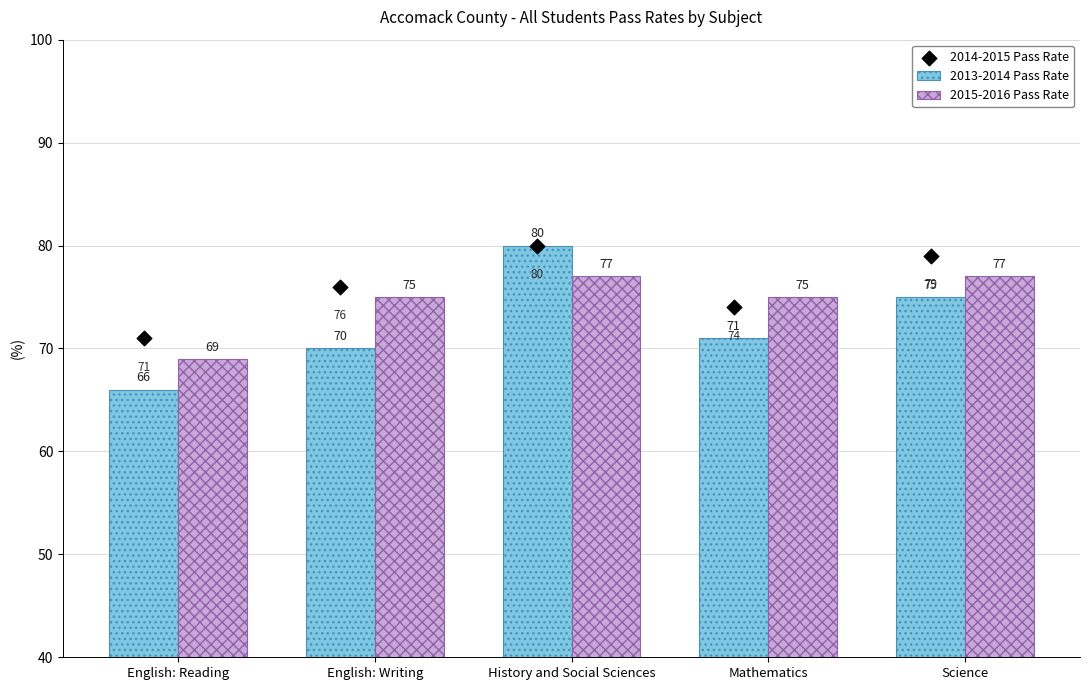

Which series has the largest Y range (max minus min)?

2013-2014 Pass Rate